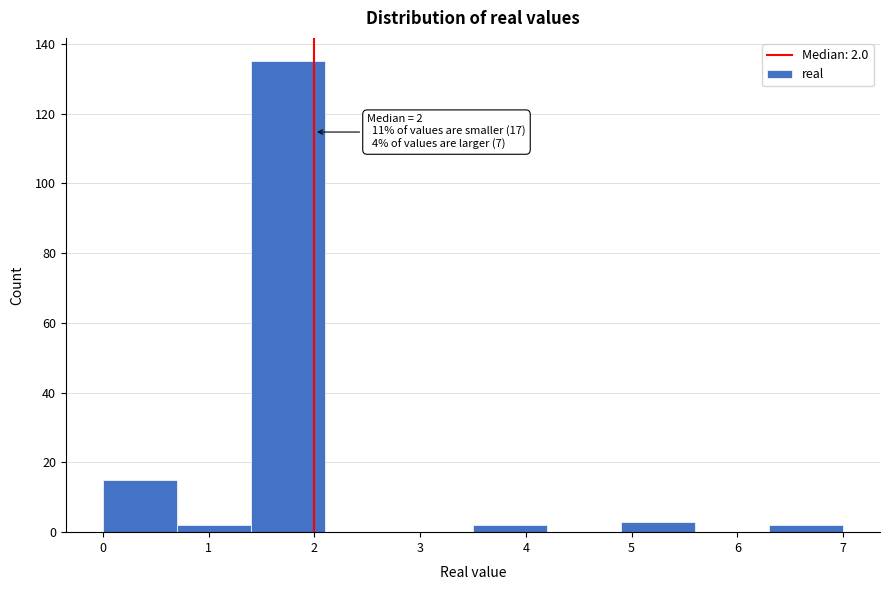

Which range on the x-axis has the tallest bar?

1.4 to 2.1